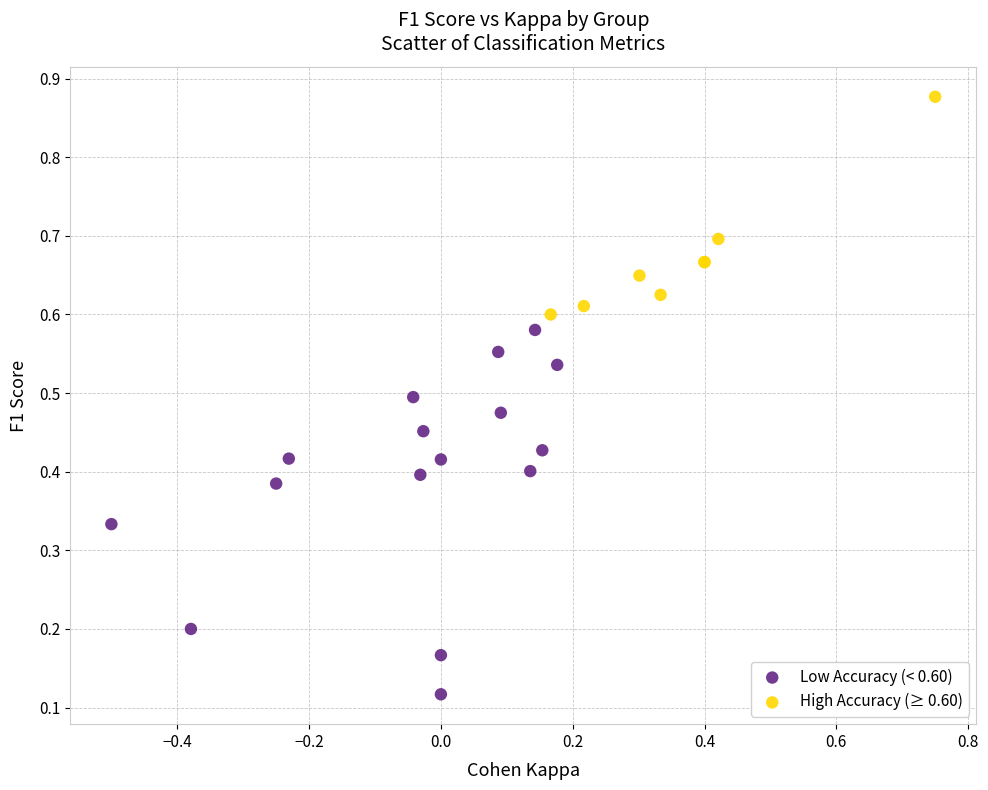

Which series has the widest spread of Y values?

Low Accuracy (< 0.60)